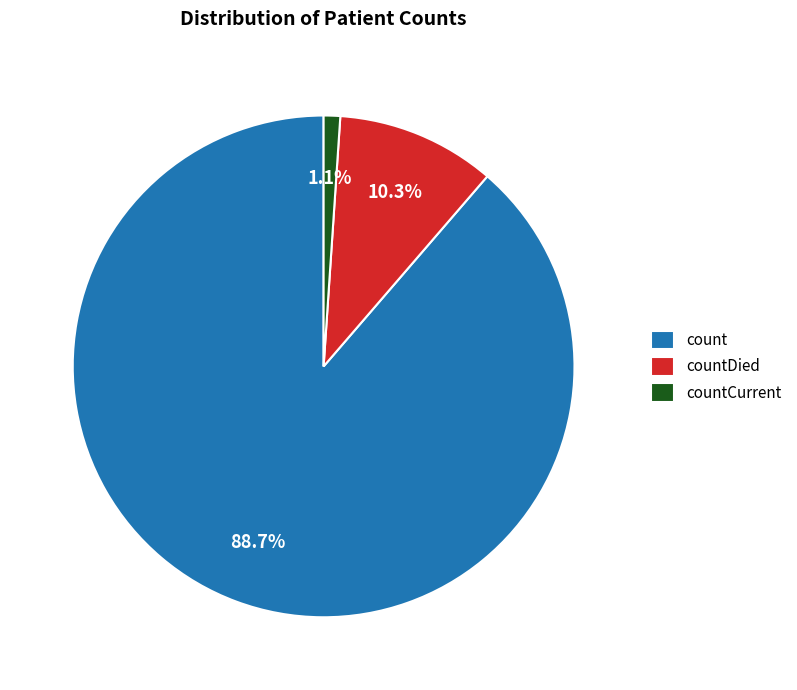

Rank the categories by value from lowest to highest.

countCurrent, countDied, count